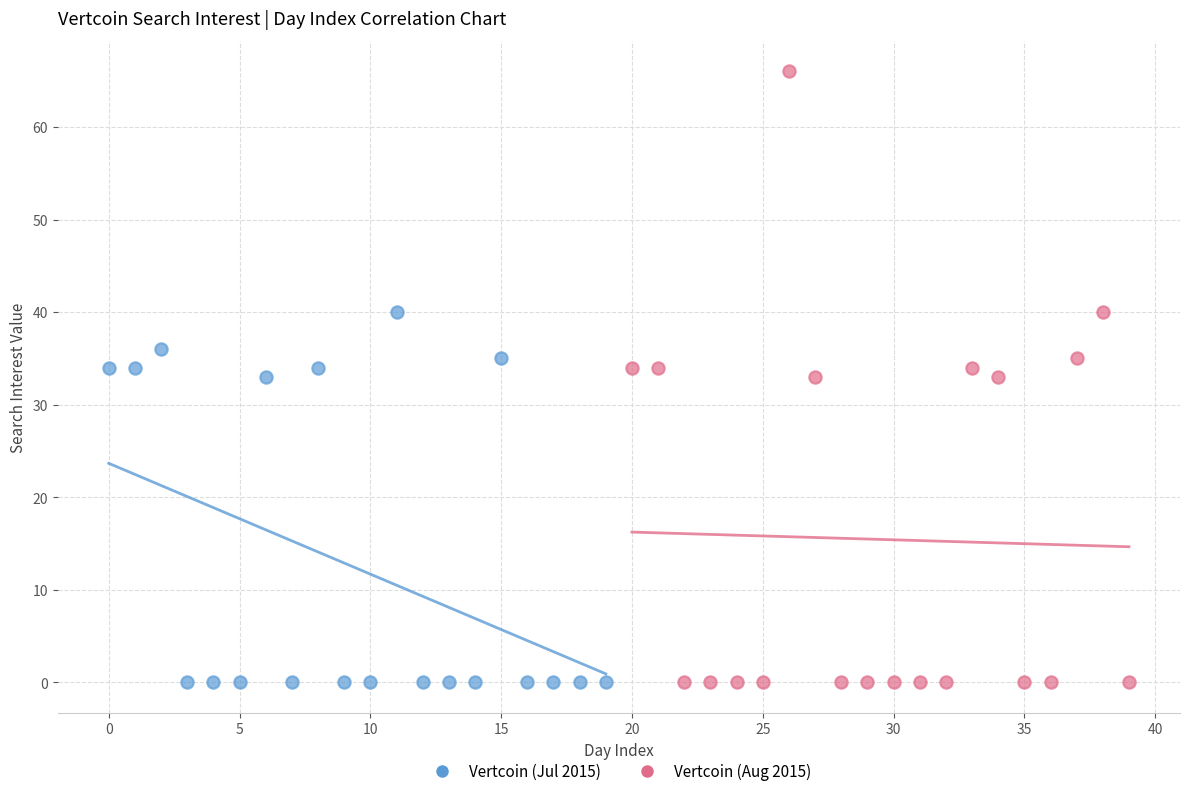

Which series contains the highest Y value?

Vertcoin (Aug 2015)